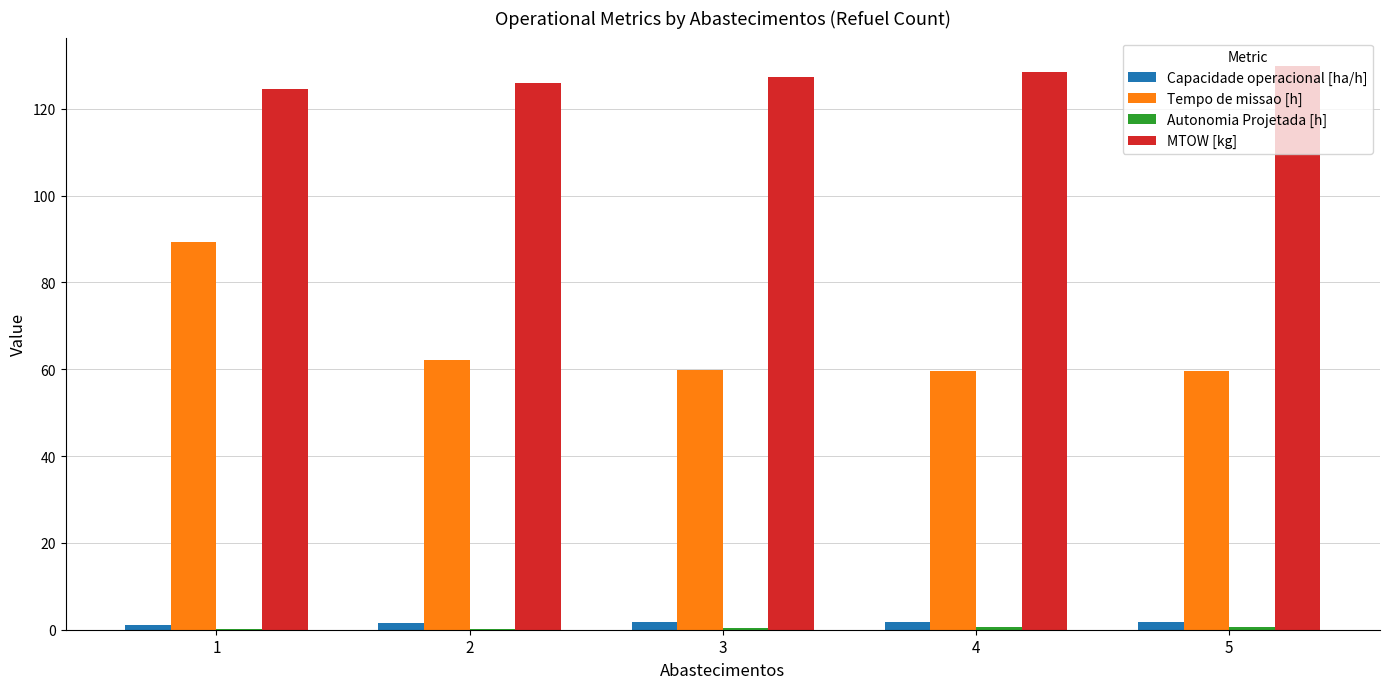

What is the maximum value for Tempo de missao [h]?

89.3